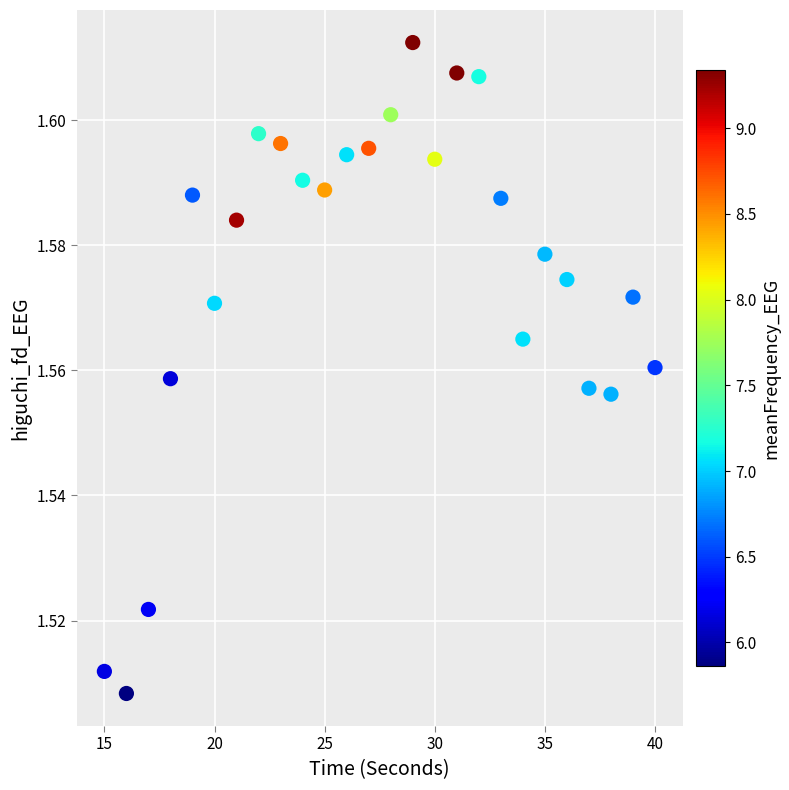

What is the range of X values (max minus min)?

25.0